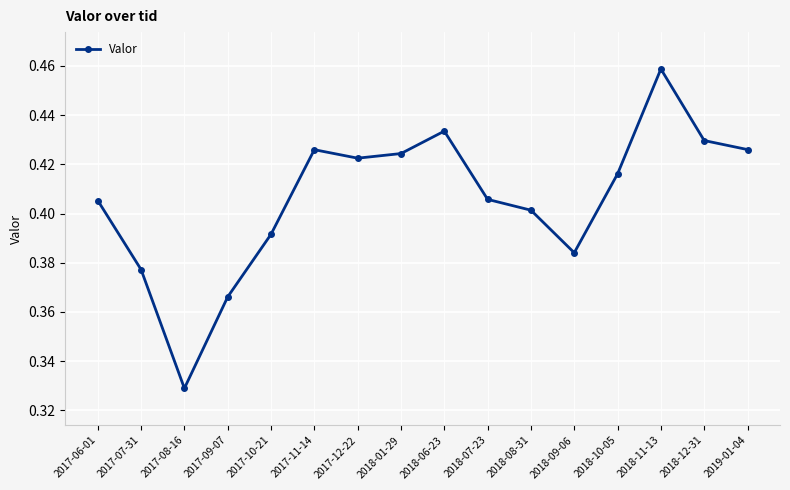

How many values are between 0 and 1?

16